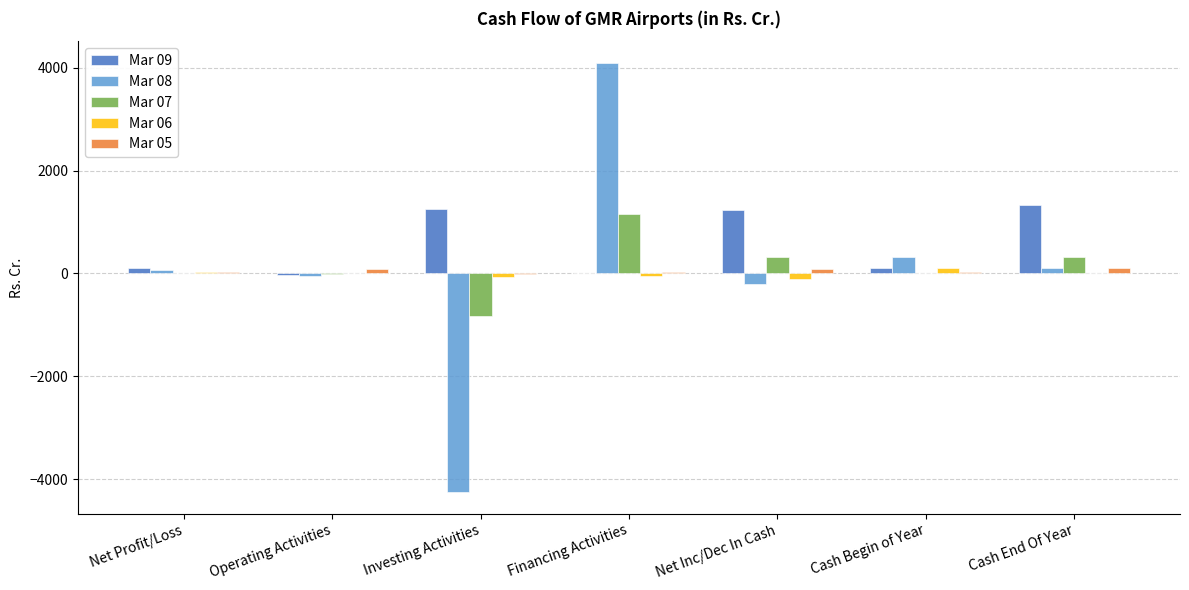

The value of Mar 09 at Operating Activities is -26.1. True or false?

True